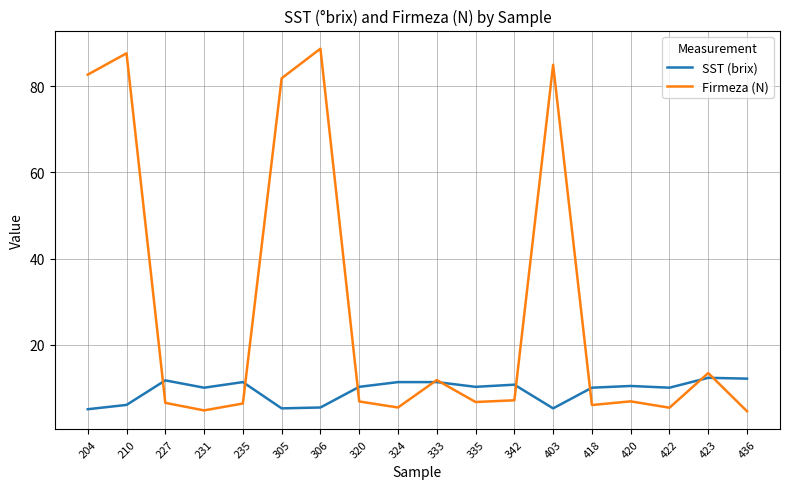

What is the difference between the highest and lowest values at 418?

4.0